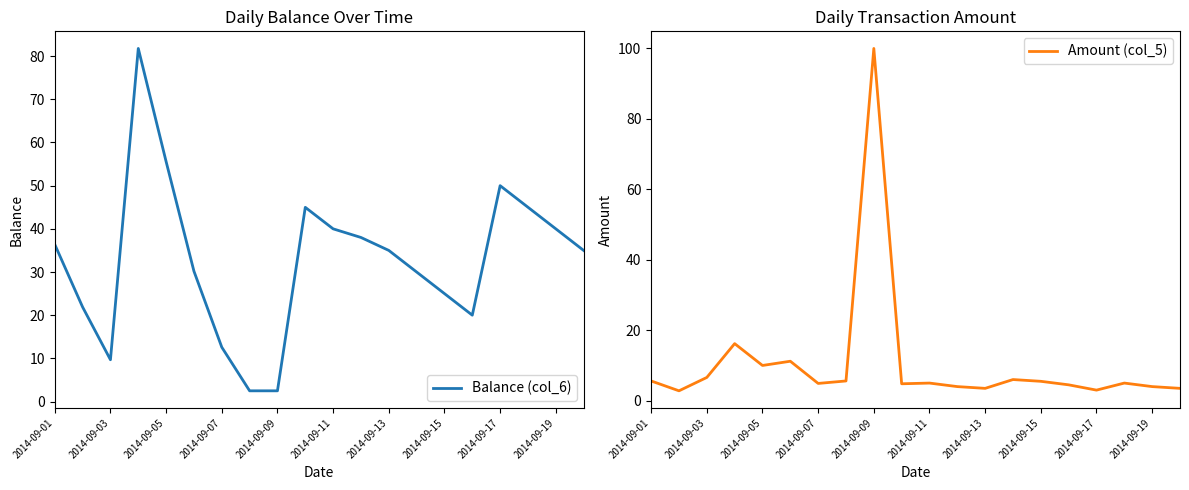

Rank the series by their average value, from lowest to highest.

Amount (col_5), Balance (col_6)